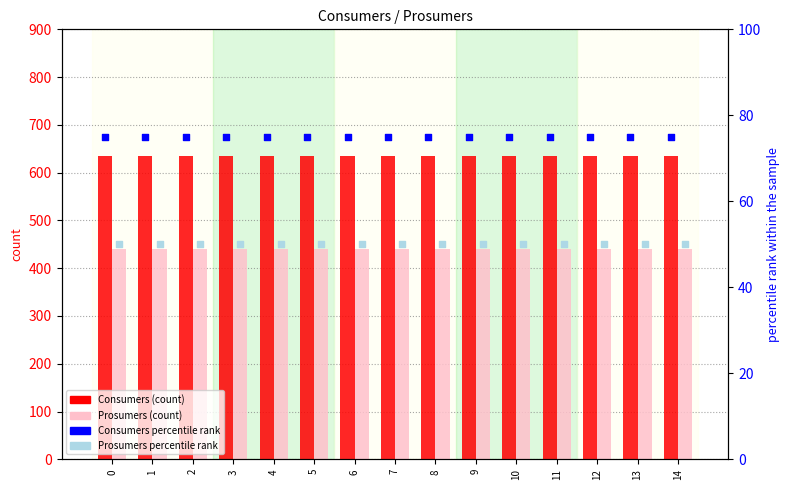

Which series has the largest total across all categories?

Consumers